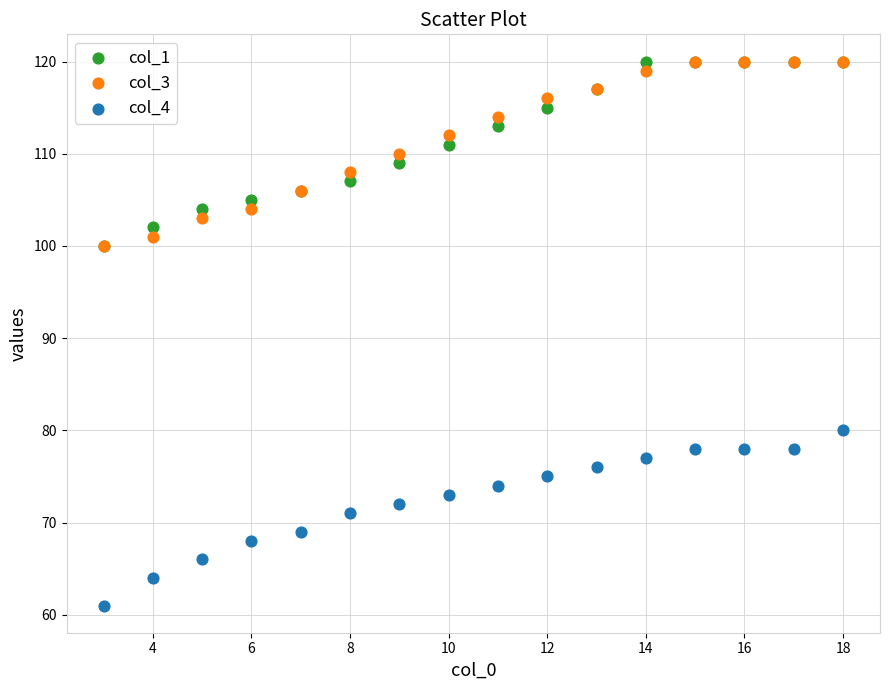

What are all the series names shown in the legend?

col_1, col_3, col_4